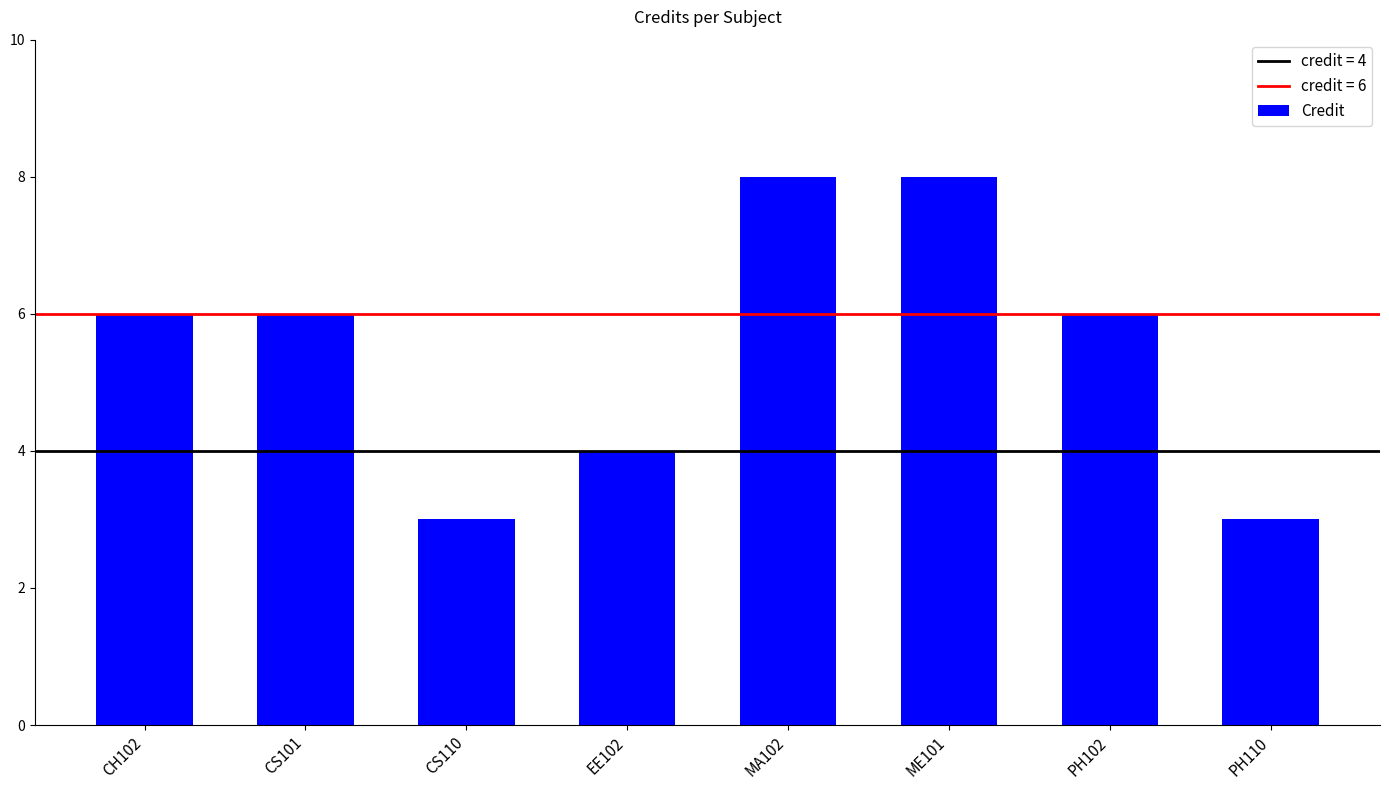

What is the difference between the second highest and minimum values?

5